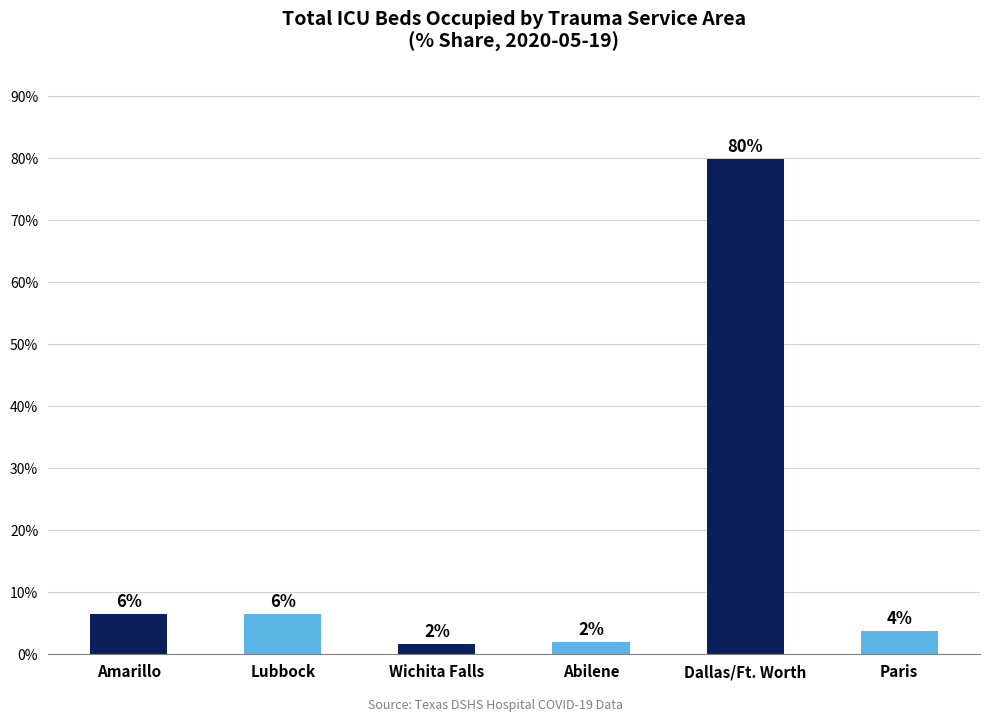

How many bars are there in total?

6